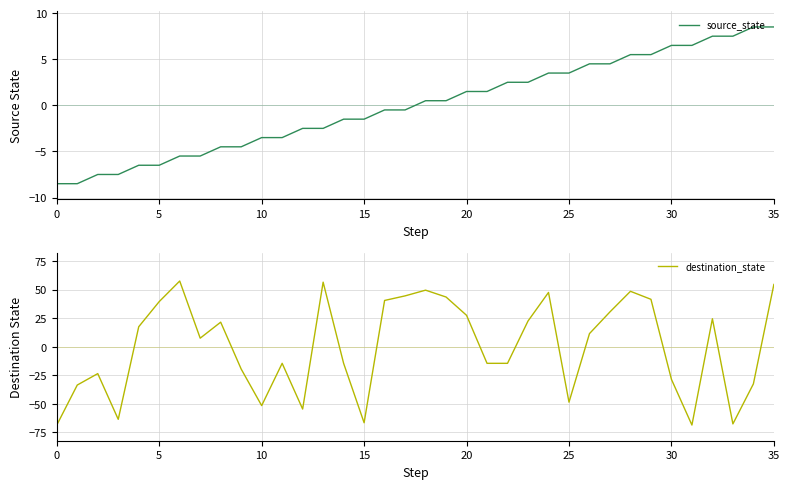

What is the highest value of the destination_state series?

57.4